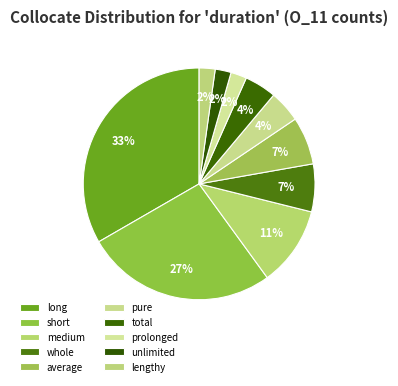

Does any single category account for the majority?

No